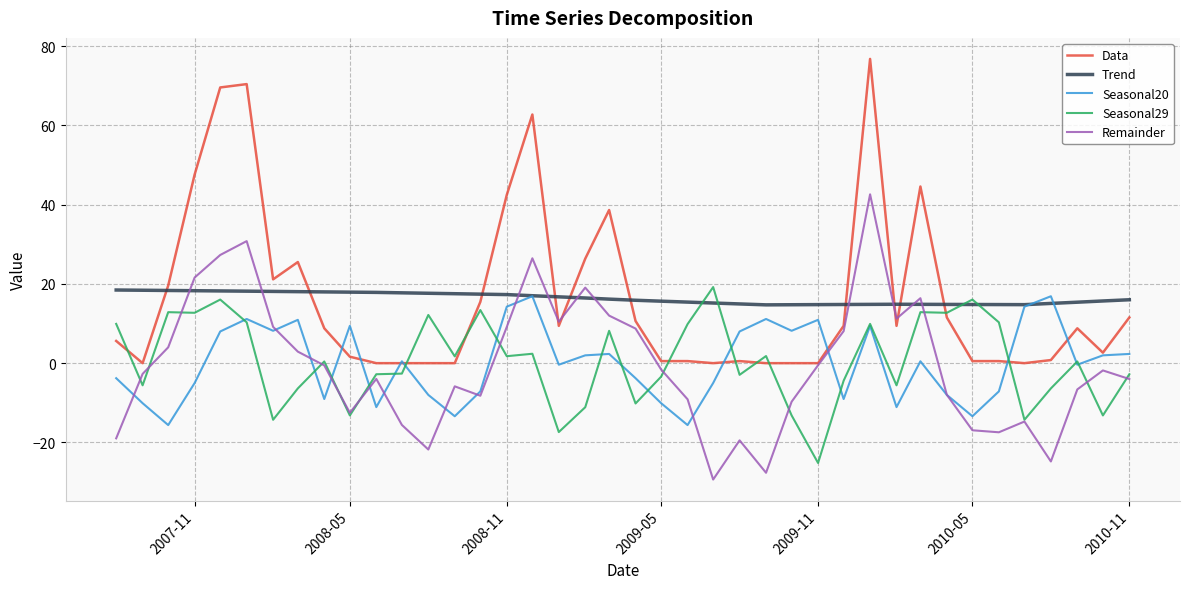

What is the maximum value for Data?

76.8